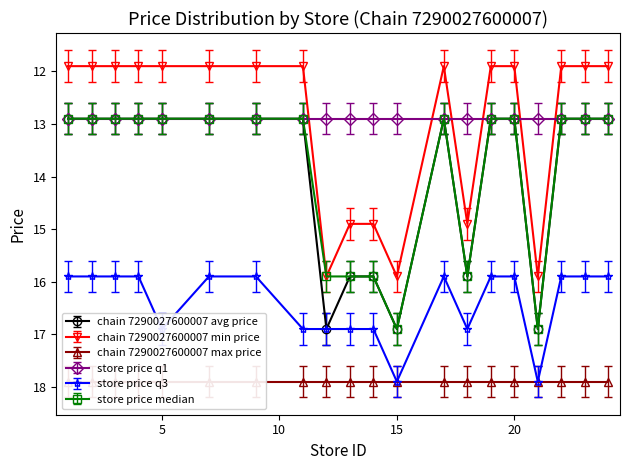

At which category does store price median reach its first local valley?

17